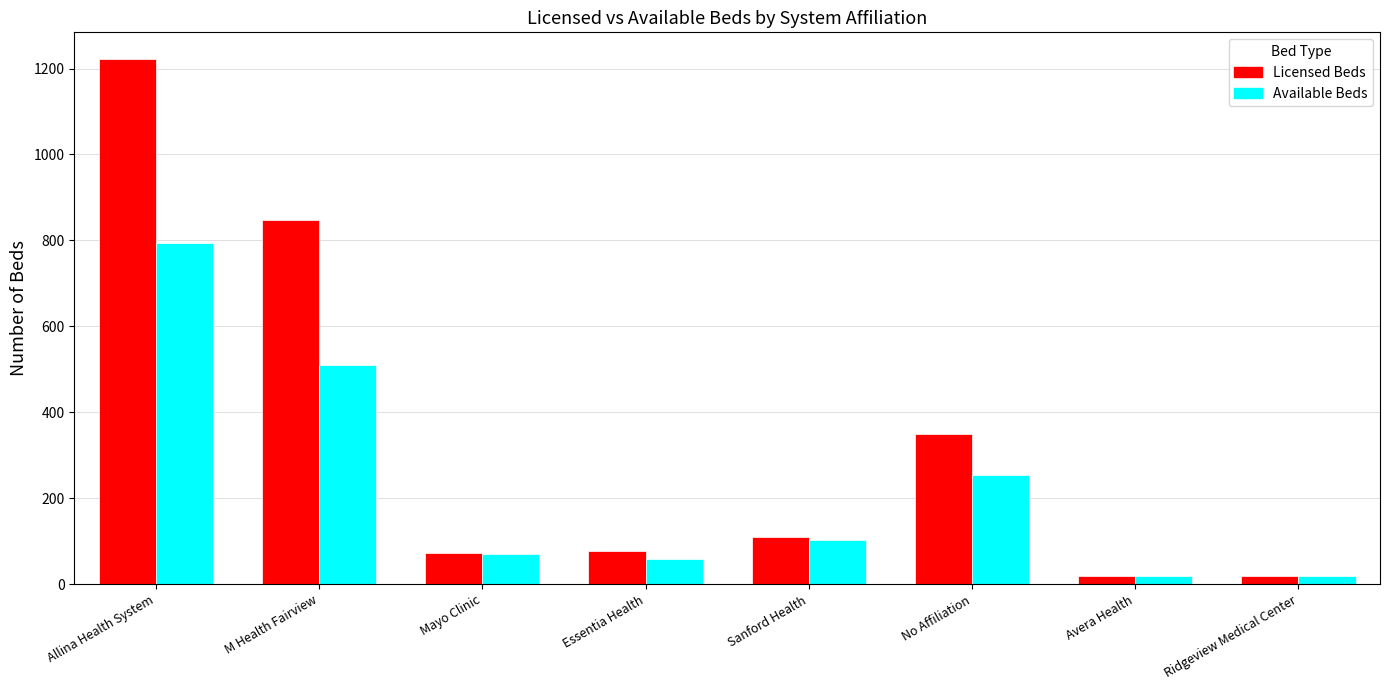

What is the difference between the second highest and minimum values in the Available Beds series?

491